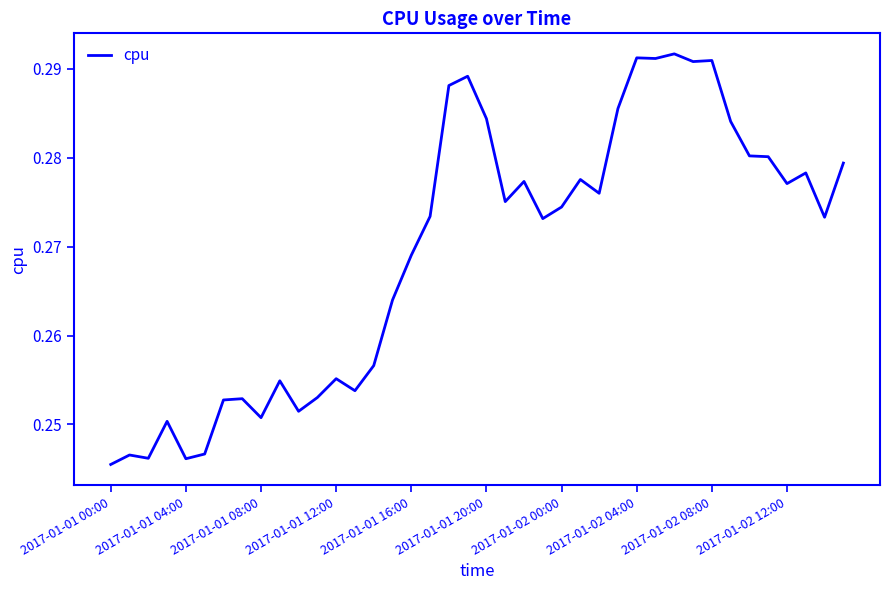

Does the chart display data point markers on the line(s)?

No